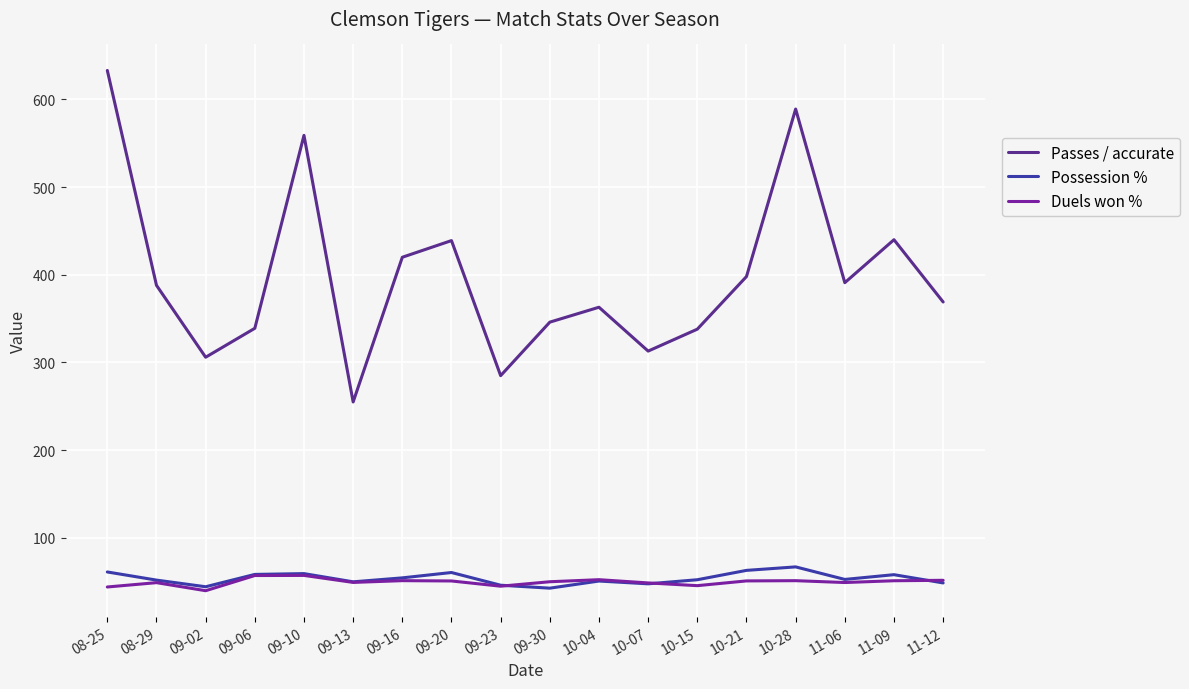

Is this an area chart (filled region under the line)?

No